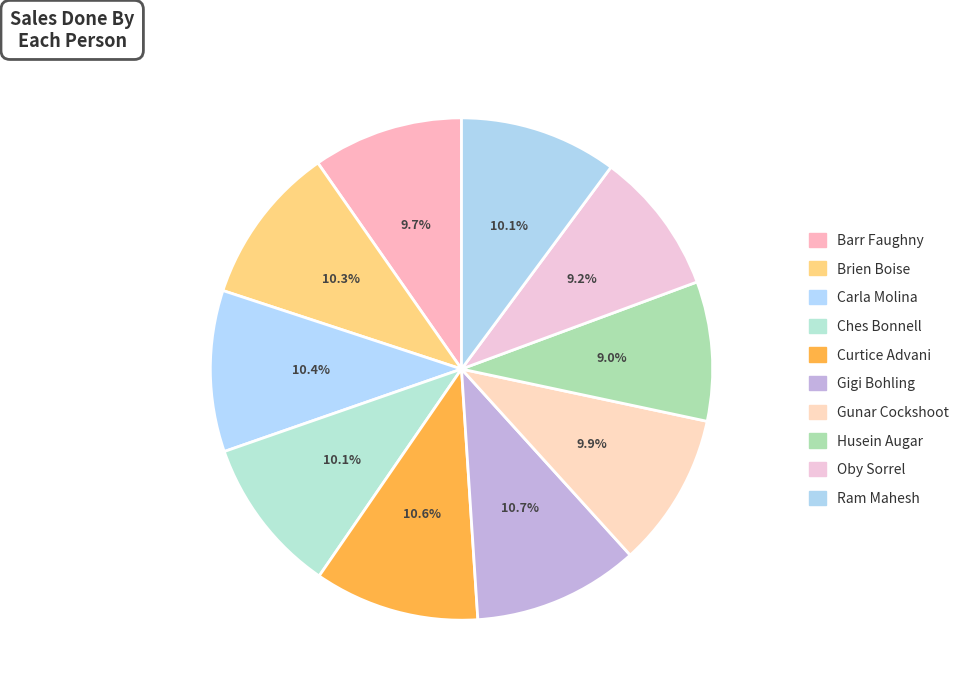

Combined, what portion of the pie is Curtice Advani and Ches Bonnell?

20.7%